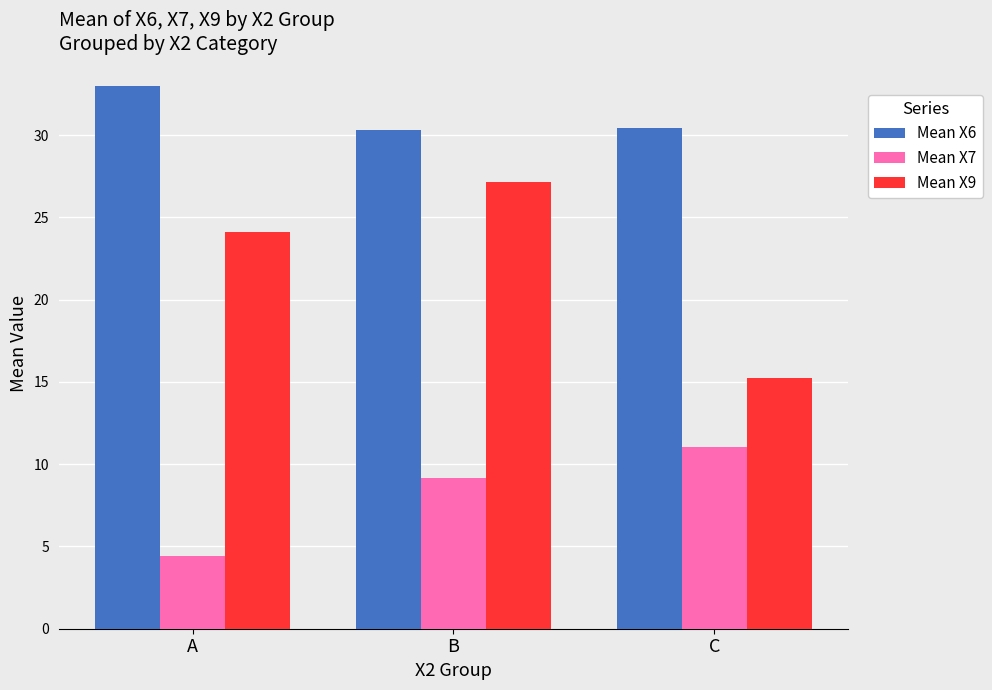

Which series has the largest total across all categories?

Mean X6